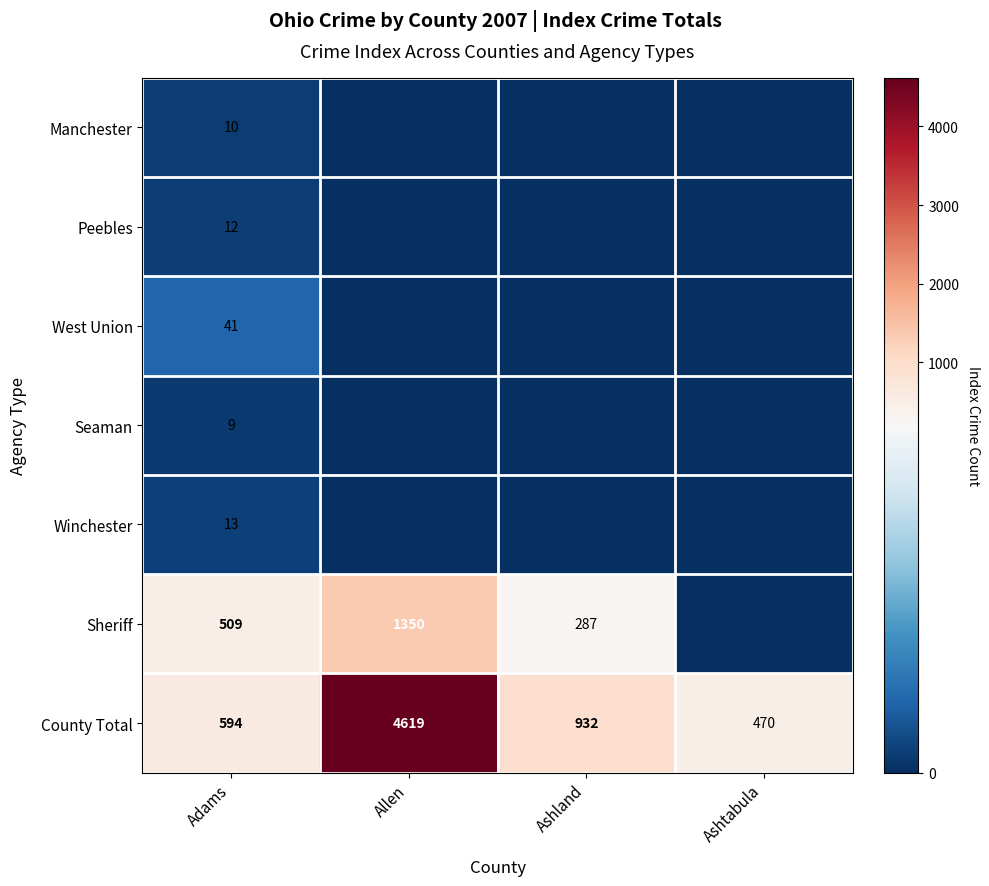

What is the maximum value for County Total?

4619